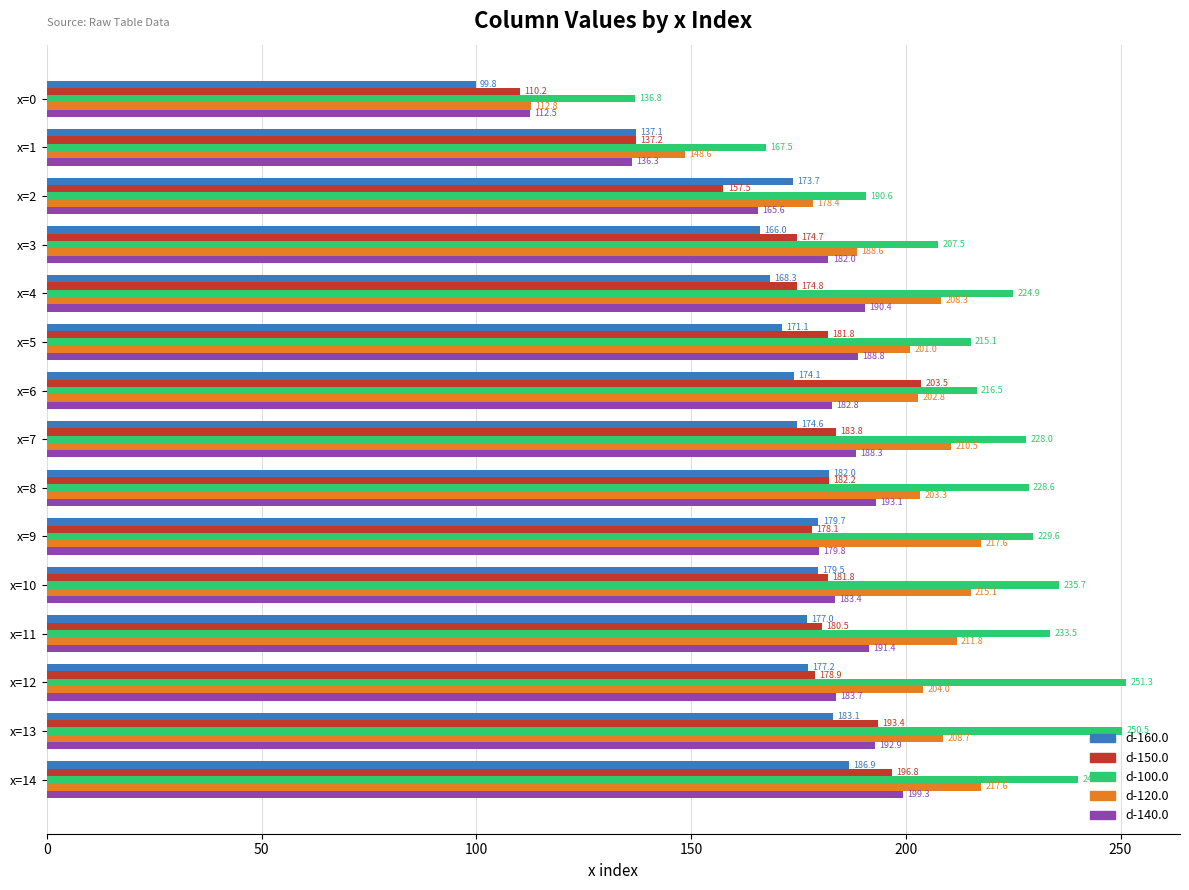

What is the spread (max minus min) of values at x=1?

31.2